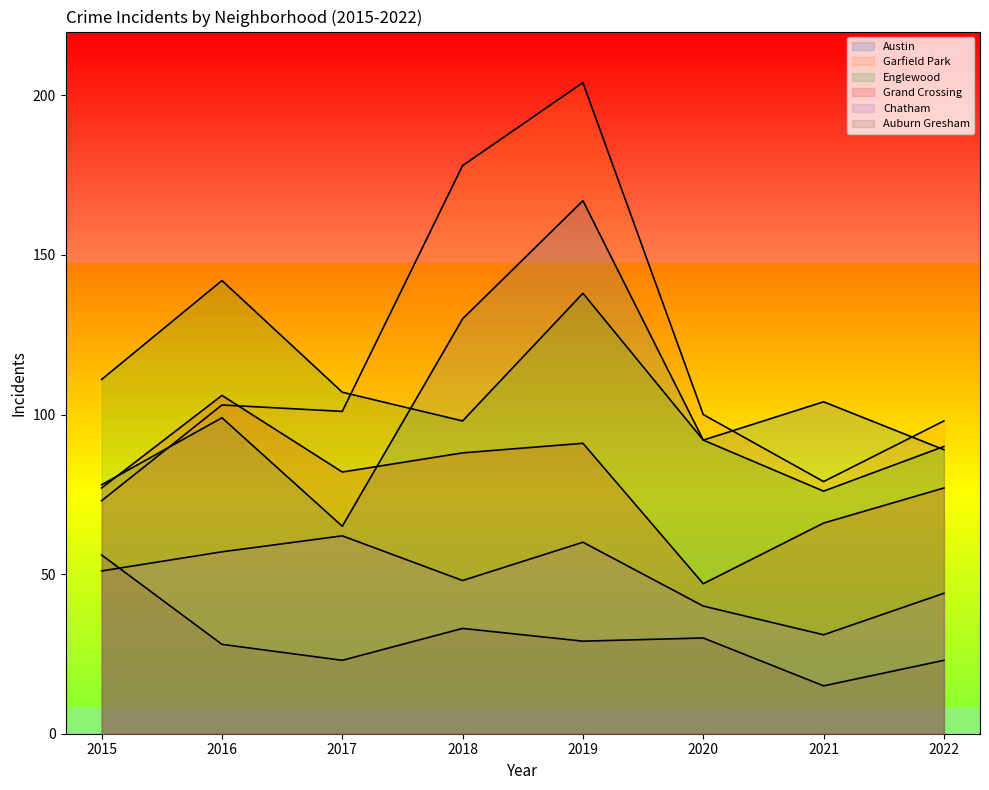

True or false: Chatham has a value of 11 at 2022.

False